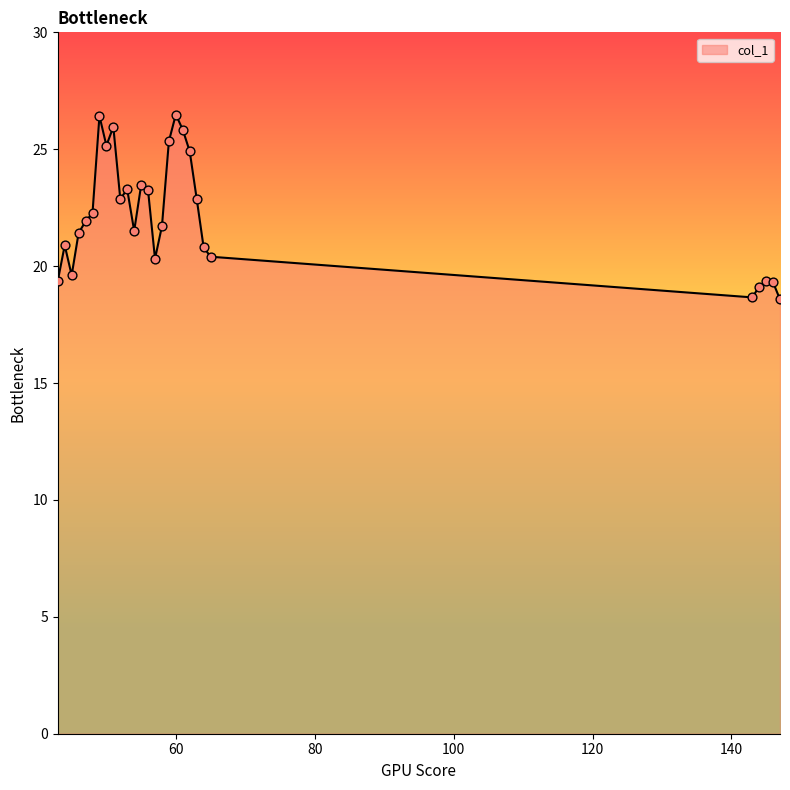

What is the difference between the maximum and minimum values?

7.9